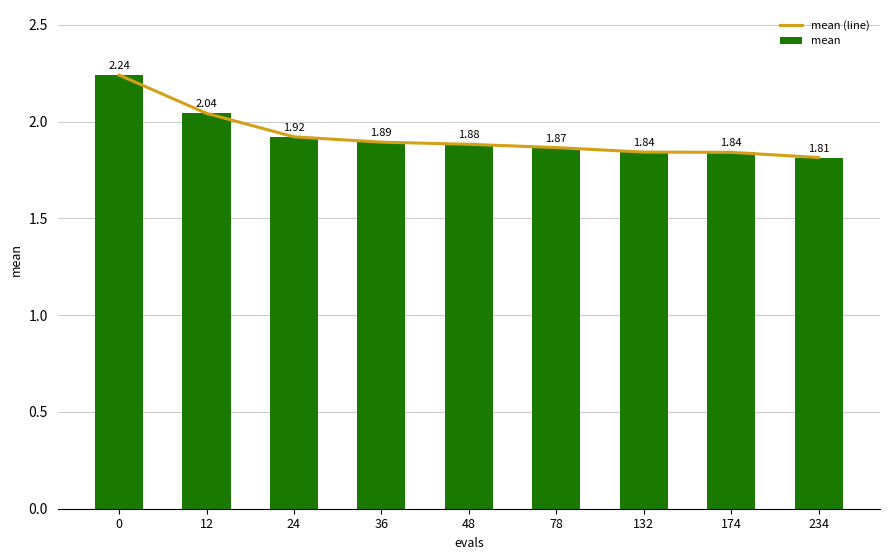

Rank the series at 0 from lowest to highest value.

mean (line), mean